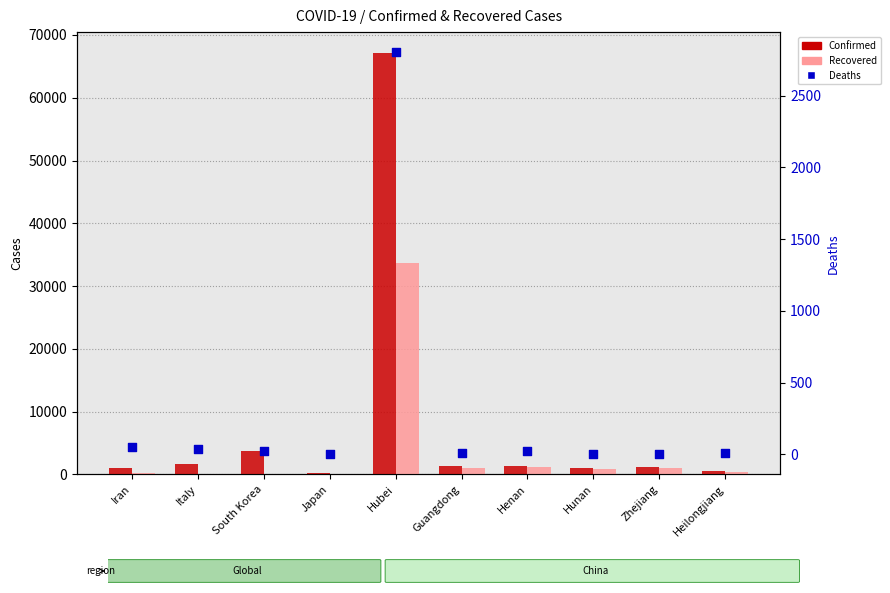

At which category is the sum across all series the highest?

Hubei